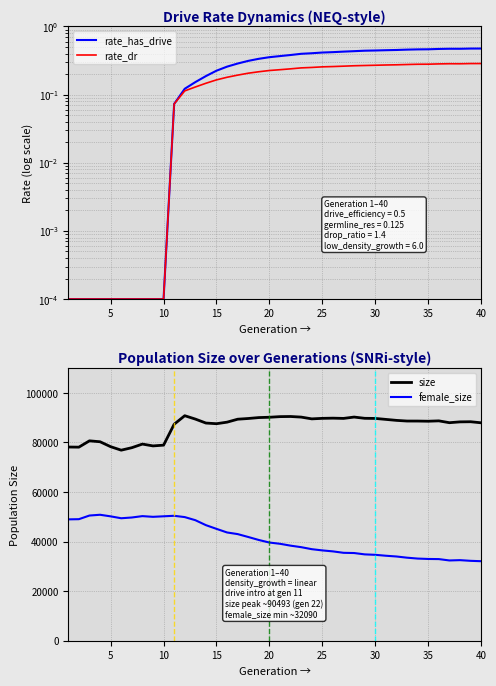

True or false: rate_has_drive and rate_dr cross at least once.

False